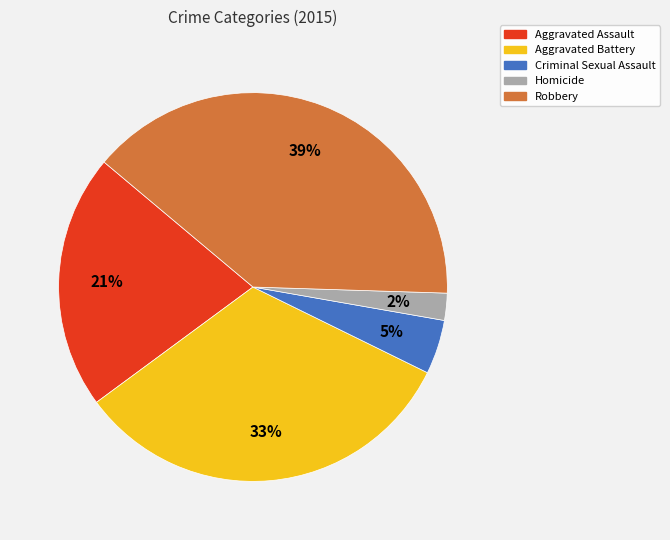

How many slices are in this pie chart?

5